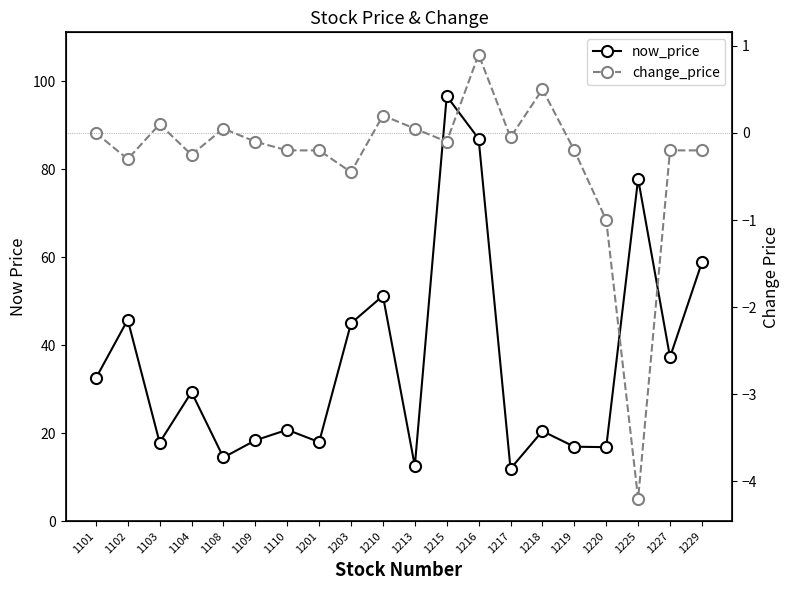

At which category does now_price reach its first local peak?

1102